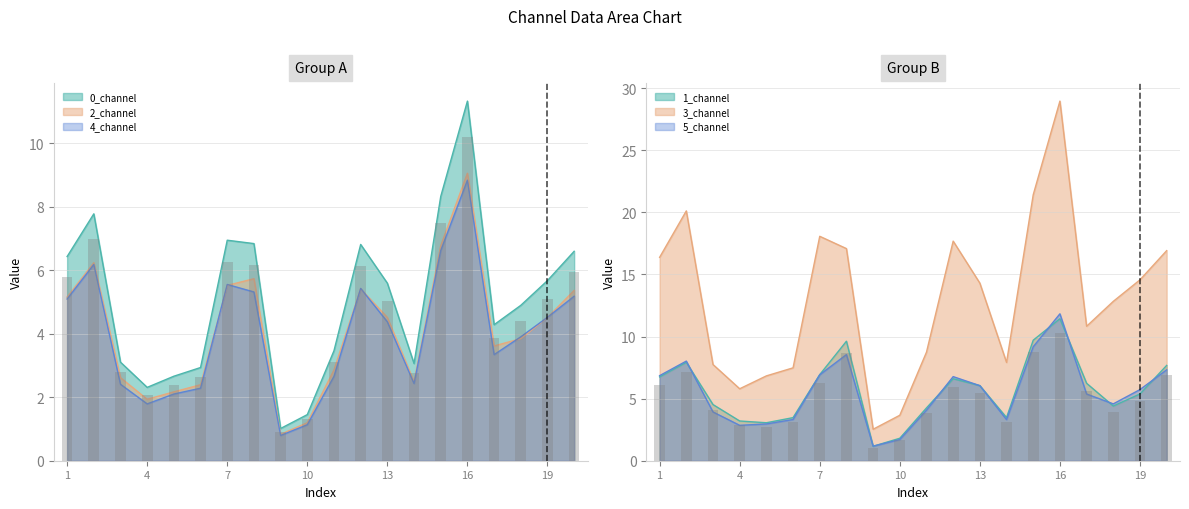

What is the average value of the 2_channel series?

4.1